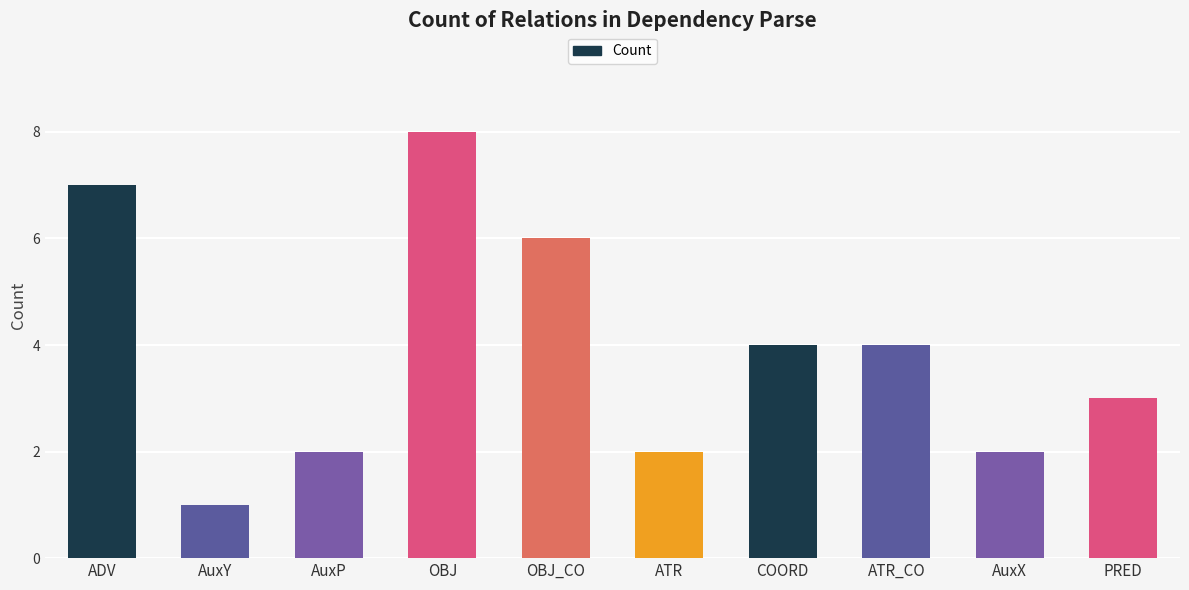

What is the value of the 8th bar from the left?

4